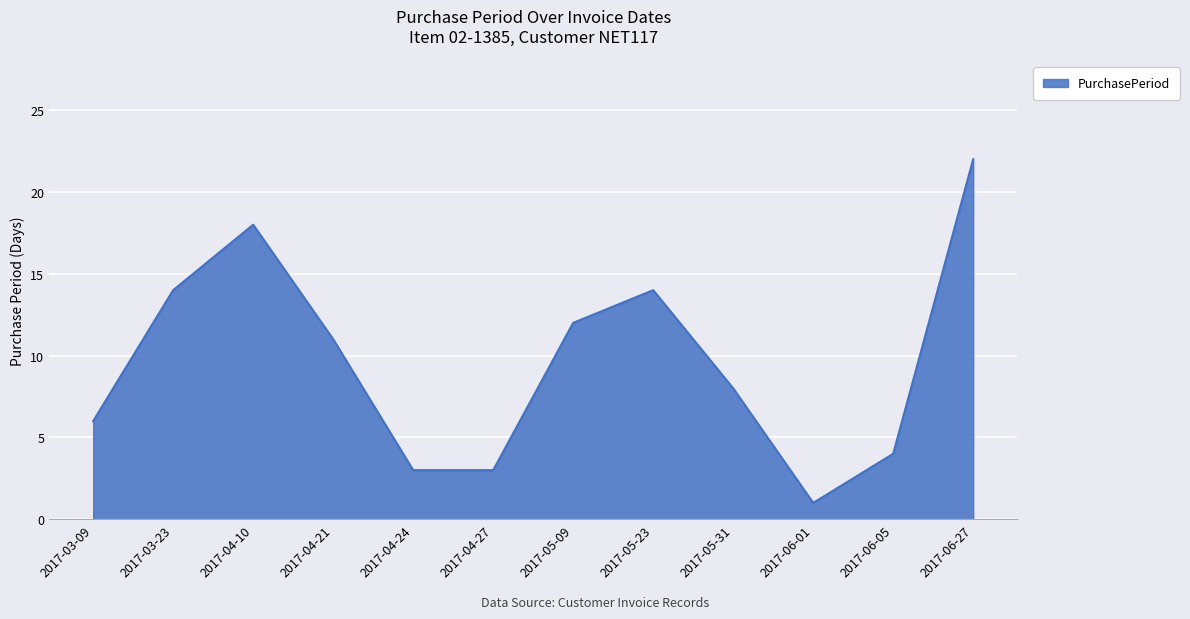

The chart shows a value of 14 at 2017-05-23. True or false?

True